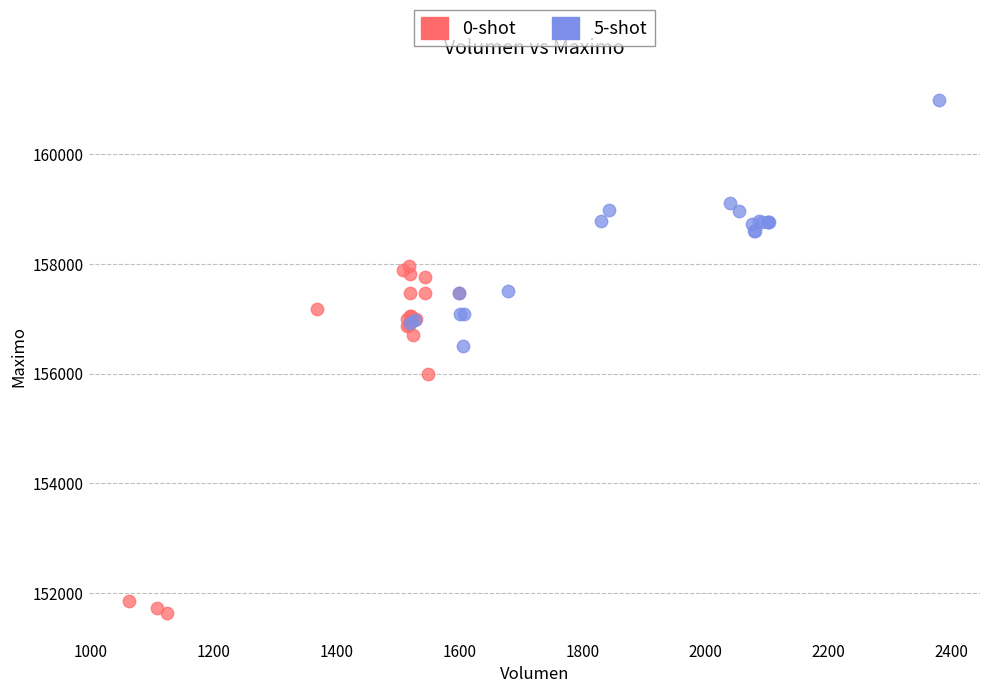

Which series has the largest Y range (max minus min)?

0-shot